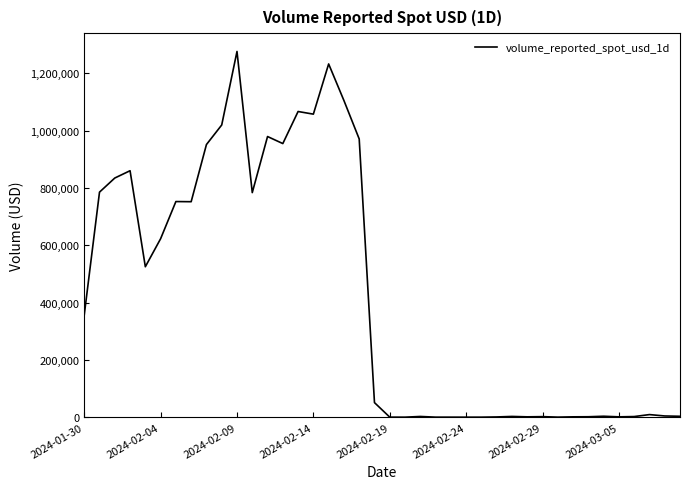

What is the maximum value shown in the chart?

1275991.3